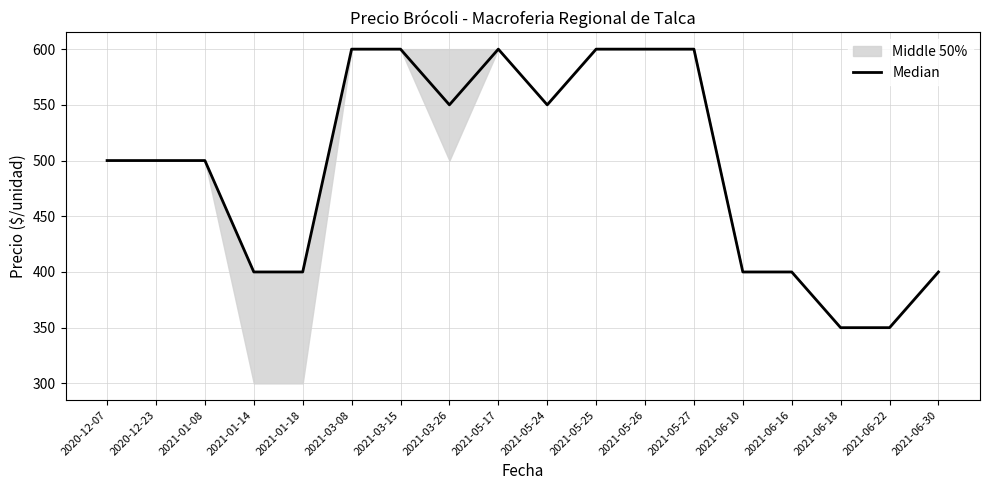

True or false: the data shows 282 at 2021-03-26.

False